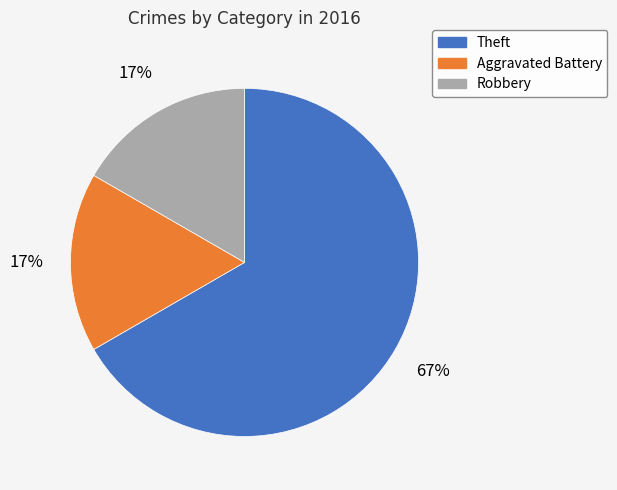

Which has a higher value, Robbery or Theft?

Theft